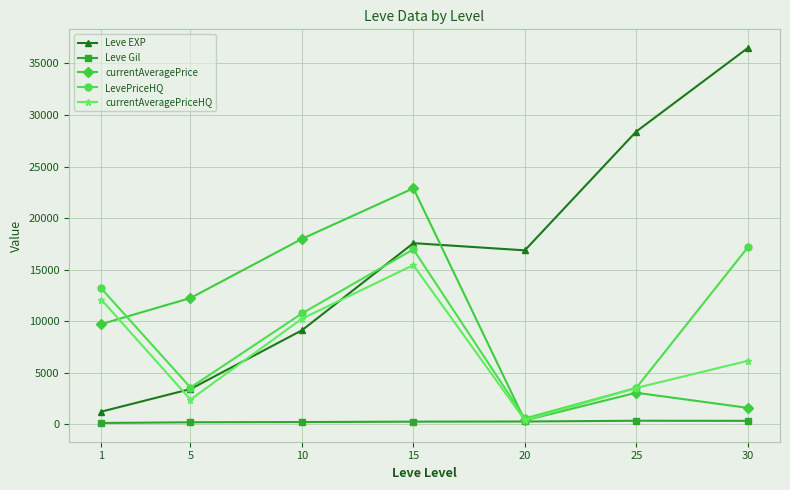

Is it true that Leve EXP equals 1213.3 at 1?

True